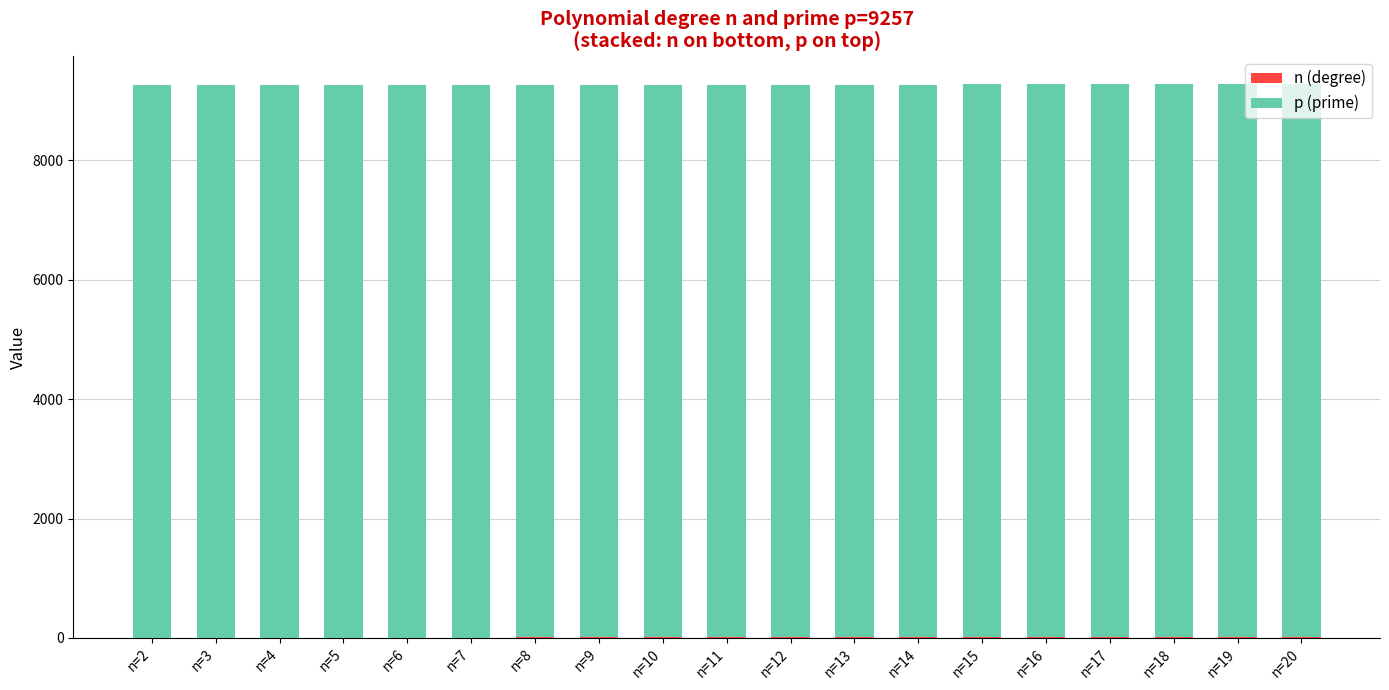

How many series are shown in this chart?

2